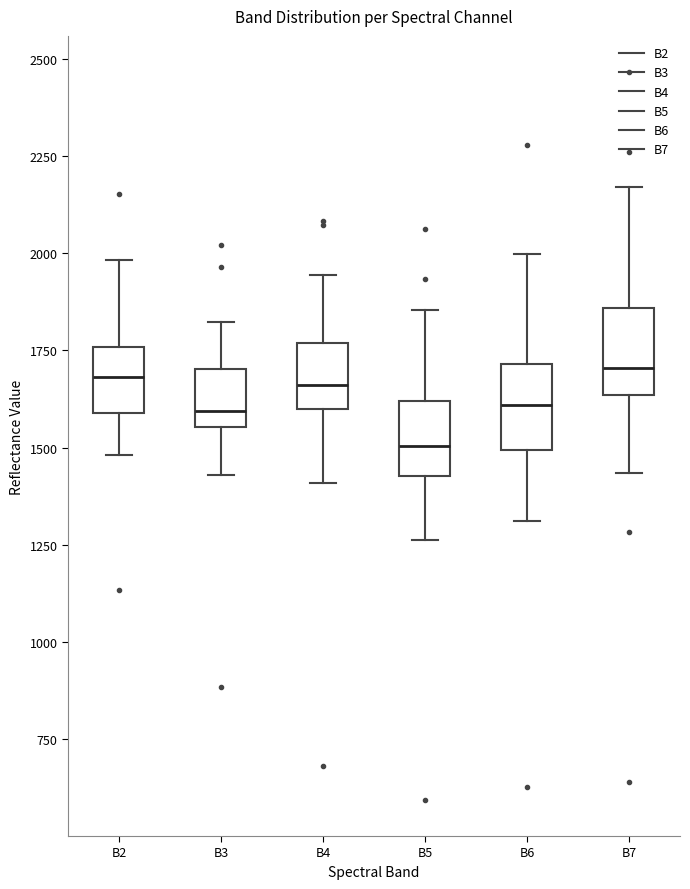

Reading left to right, read every box against the y-axis: the position of its median line, the range the box covers, and the ends of its whiskers. The values are not printed on the chart, so give them approximately, as read against the axis.

B2: median 1700, box 1600 to 1750, whiskers 1500 to 2000
B3: median 1600, box 1550 to 1700, whiskers 1450 to 1800
B4: median 1650, box 1600 to 1750, whiskers 1400 to 1950
B5: median 1500, box 1450 to 1600, whiskers 1250 to 1850
B6: median 1600, box 1500 to 1700, whiskers 1300 to 2000
B7: median 1700, box 1650 to 1850, whiskers 1450 to 2150